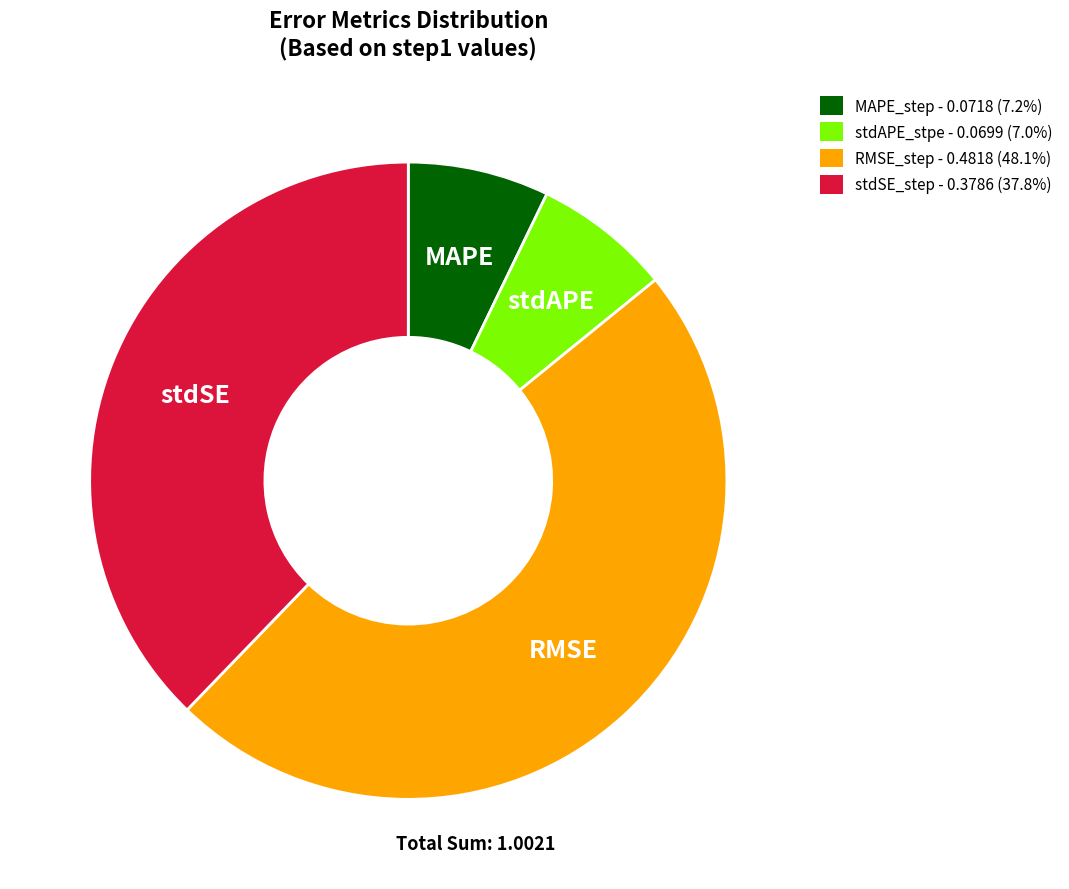

Does stdAPE_stpe account for over 50% of the chart?

No